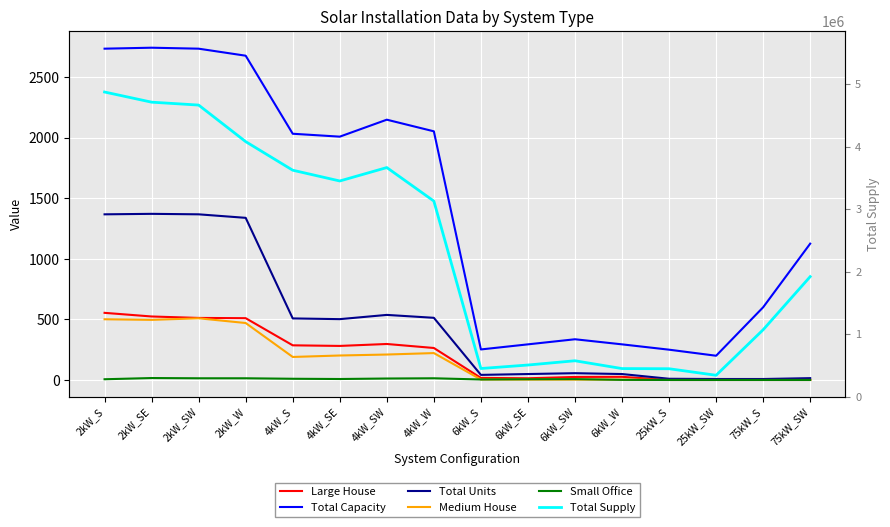

Which category has the lowest value across all series?

25kW_S